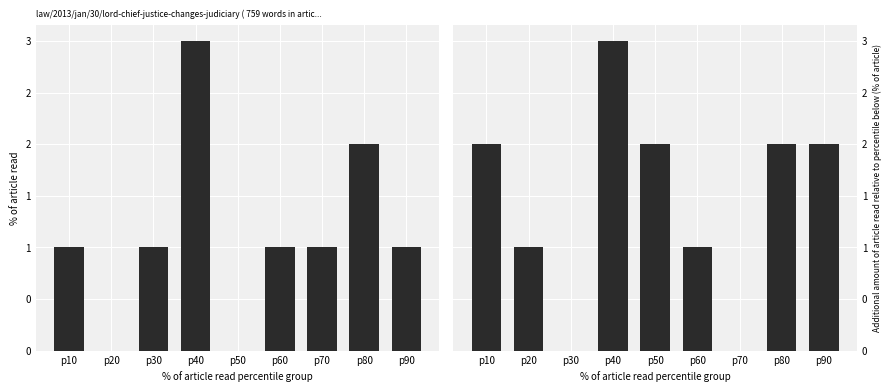

Reading right to left, extract all data points from this chart.

RUL: p90=1	p80=2	p70=1	p60=1	p50=0	p40=3	p30=1	p20=0	p10=1
RML: p90=2	p80=2	p70=0	p60=1	p50=2	p40=3	p30=0	p20=1	p10=2